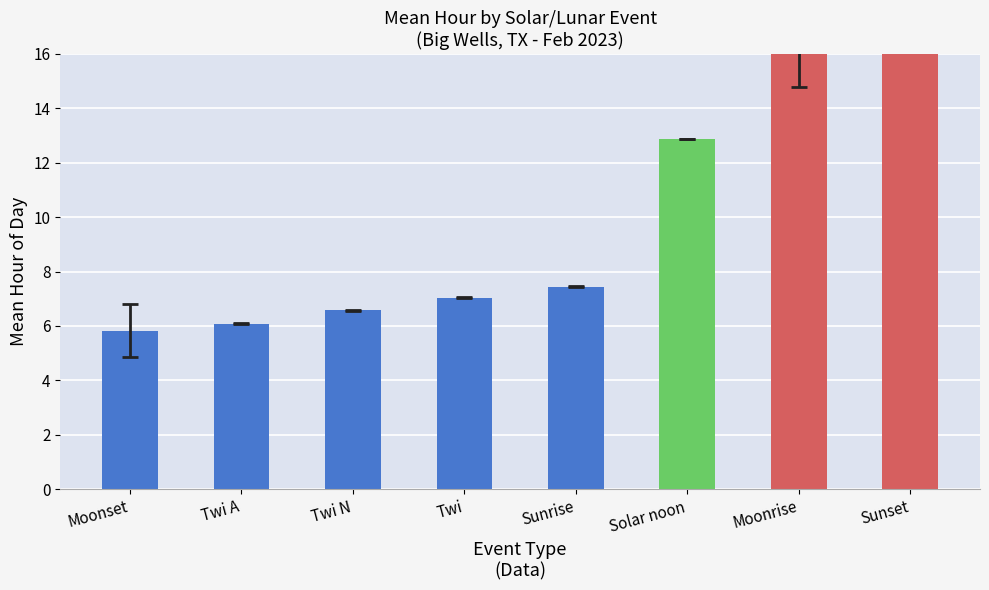

The chart shows a value of 2.4 at Twi. True or false?

False